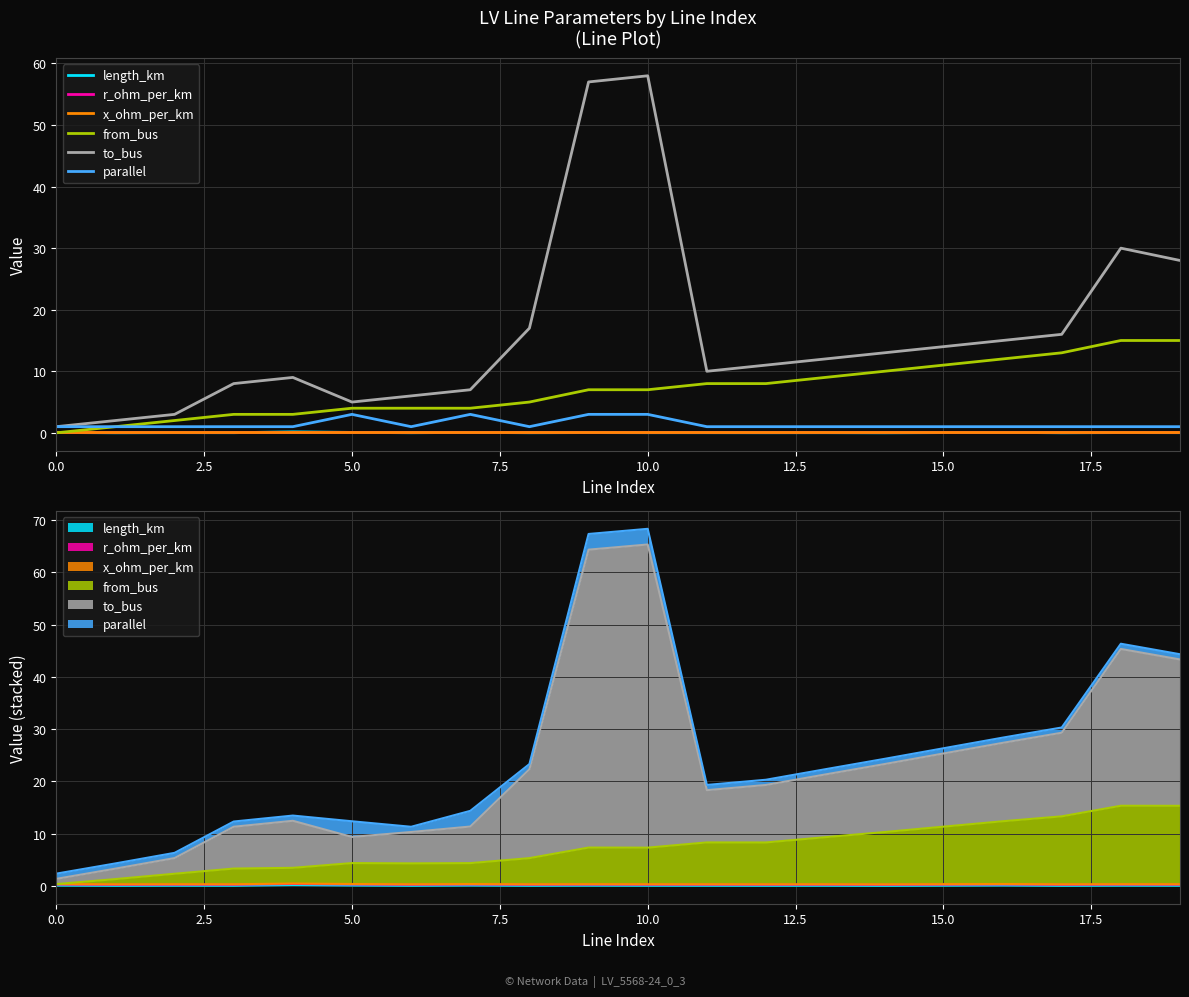

Reading right to left, transcribe all the data shown in this chart.

length_km: 0.0	0.0	0.0	0.1	0.0	0.0	0.0	0.0	0.0	0.0	0.0	0.0	0.1	0.0	0.1	0.2	0.0	0.0	0.0	0.1
r_ohm_per_km: 0.2	0.2	0.2	0.2	0.2	0.2	0.2	0.2	0.2	0.2	0.2	0.2	0.2	0.2	0.2	0.2	0.2	0.2	0.2	0.2
x_ohm_per_km: 0.1	0.1	0.1	0.1	0.1	0.1	0.1	0.1	0.1	0.1	0.1	0.1	0.1	0.1	0.1	0.1	0.1	0.1	0.1	0.1
from_bus: 15.0	15.0	13.0	12.0	11.0	10.0	9.0	8.0	8.0	7.0	7.0	5.0	4.0	4.0	4.0	3.0	3.0	2.0	1.0	0.0
to_bus: 28.0	30.0	16.0	15.0	14.0	13.0	12.0	11.0	10.0	58.0	57.0	17.0	7.0	6.0	5.0	9.0	8.0	3.0	2.0	1.0
parallel: 1.0	1.0	1.0	1.0	1.0	1.0	1.0	1.0	1.0	3.0	3.0	1.0	3.0	1.0	3.0	1.0	1.0	1.0	1.0	1.0